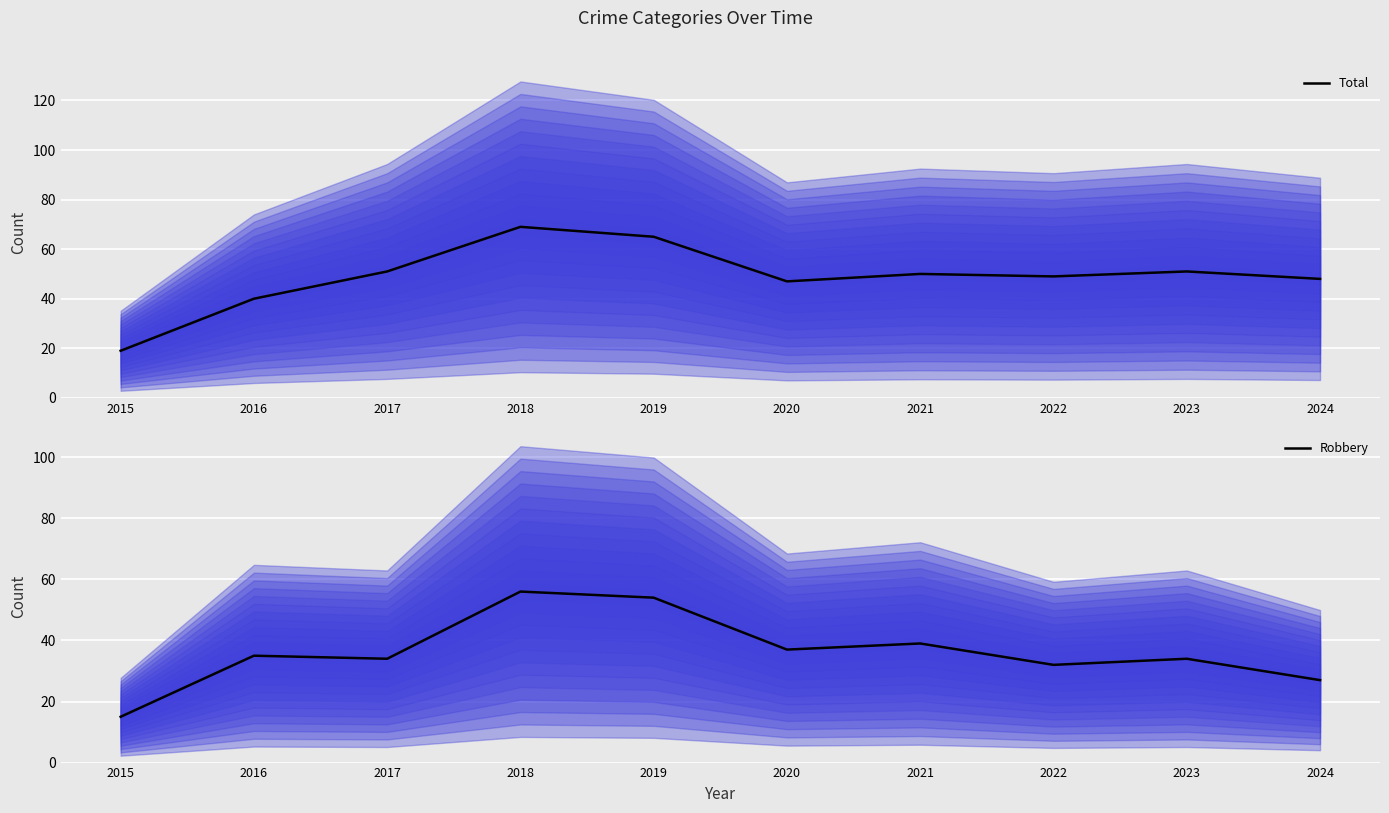

Rank the series by their average value, from highest to lowest.

Total, Robbery